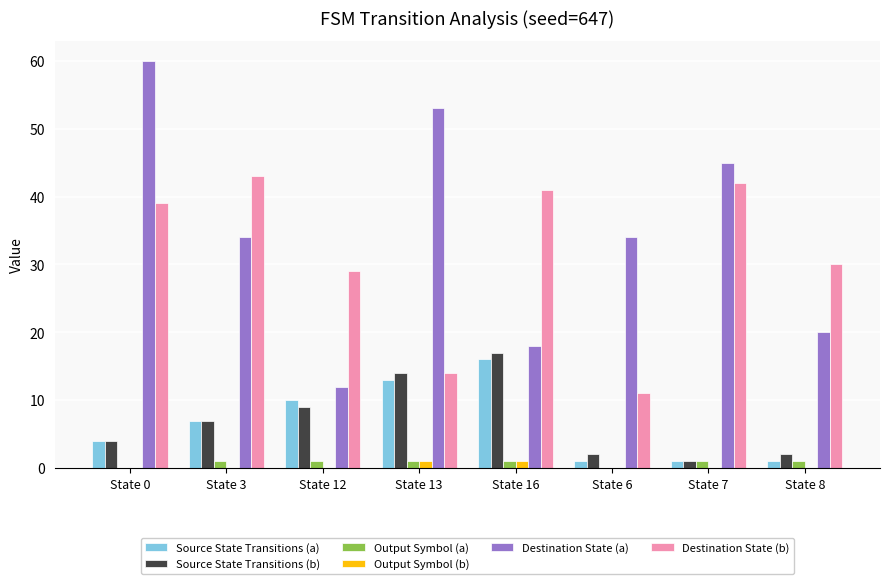

How many series are shown in this chart?

6